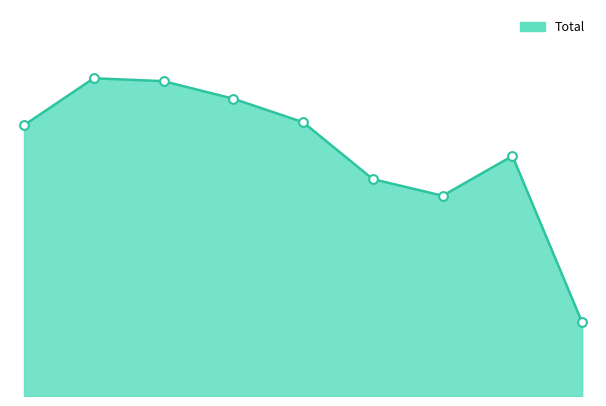

Does the chart have visible grid lines?

No